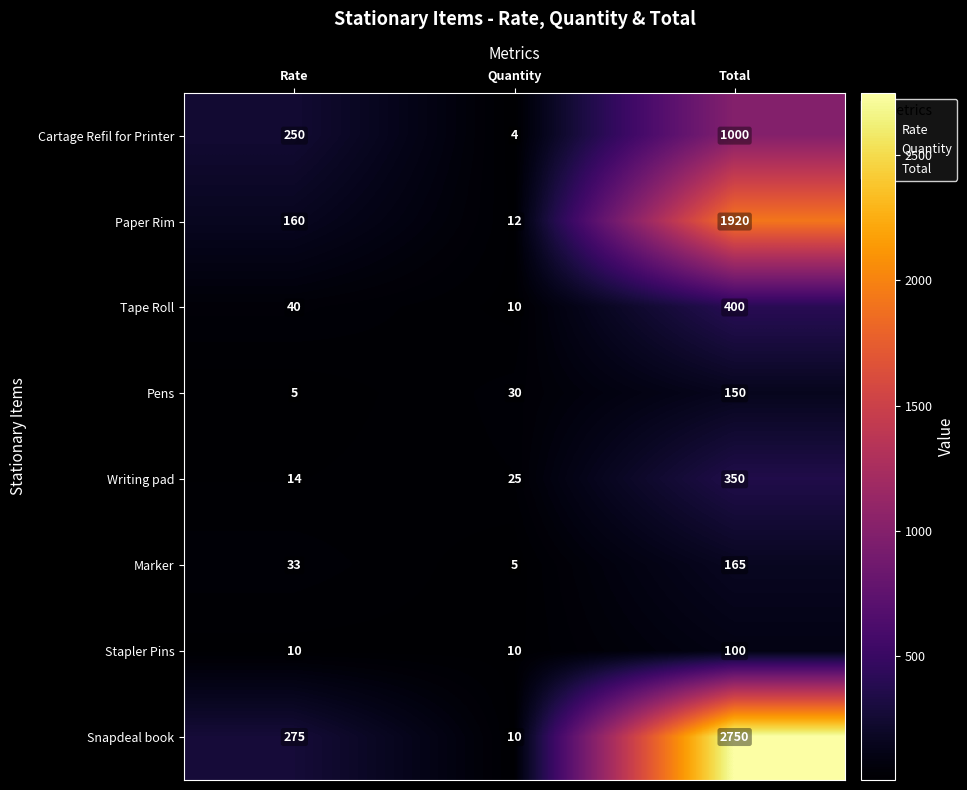

The Stapler Pins series shows 5 at Rate. True or false?

False